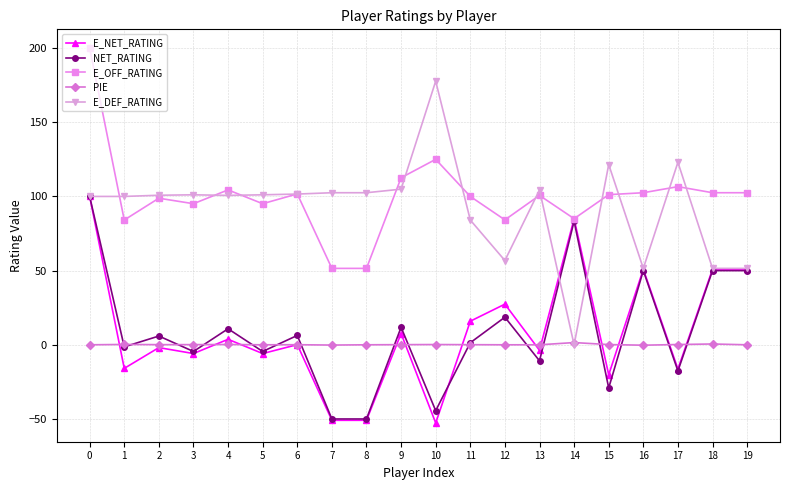

What is the spread (max minus min) of values at 17?

140.6